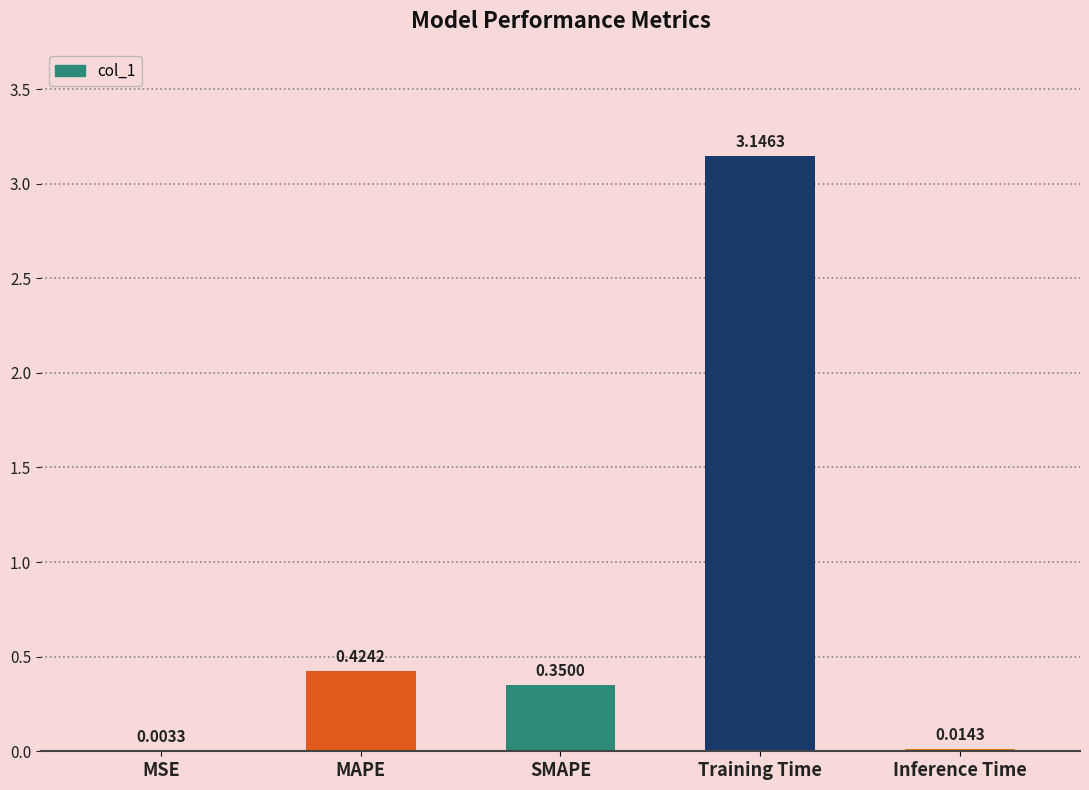

Between MSE and Inference Time, which is larger?

Inference Time